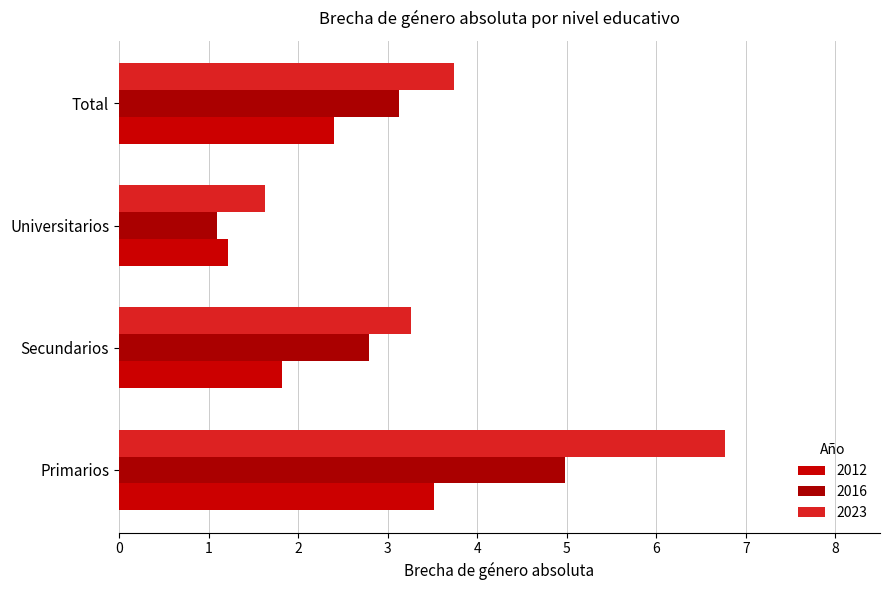

Read the 2023 value at Secundarios.

3.3